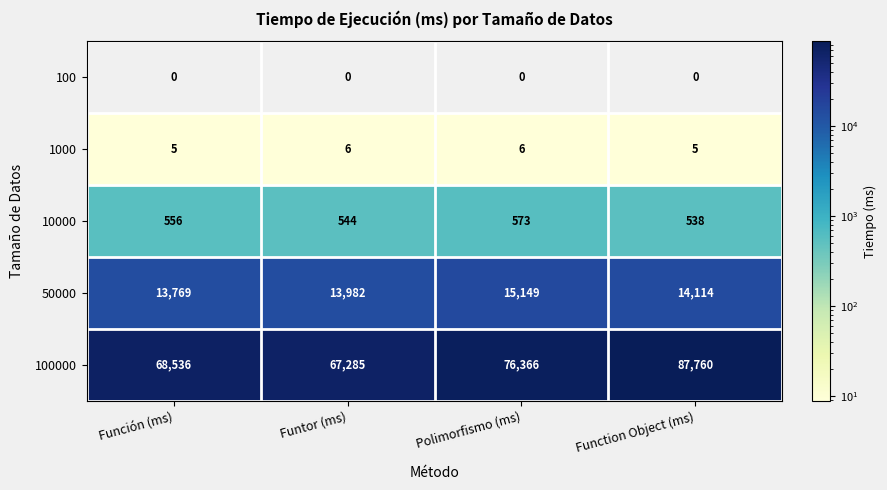

What is the average value of the 50000 series?

14254